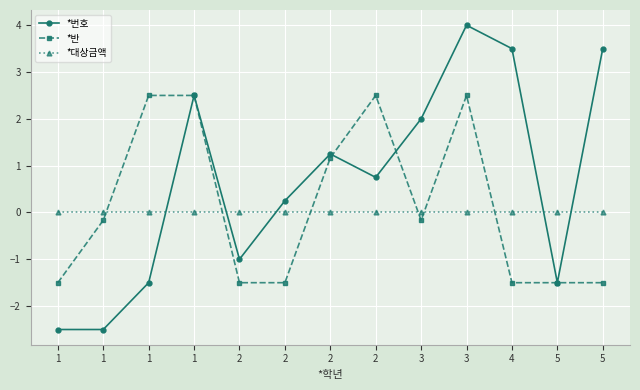

How many lines are shown in the chart?

3